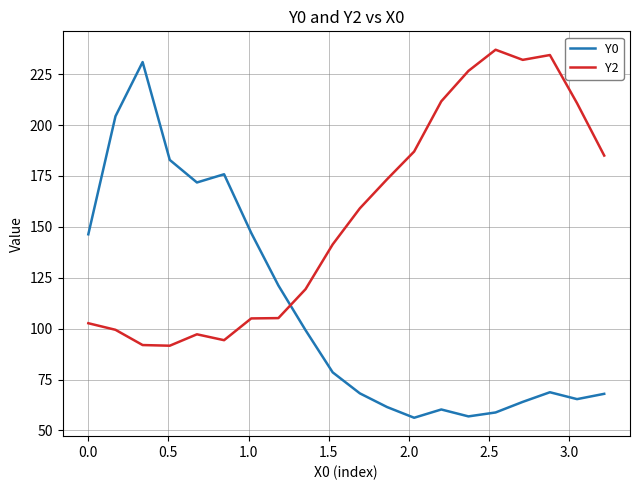

Does the chart display data point markers on the line(s)?

No